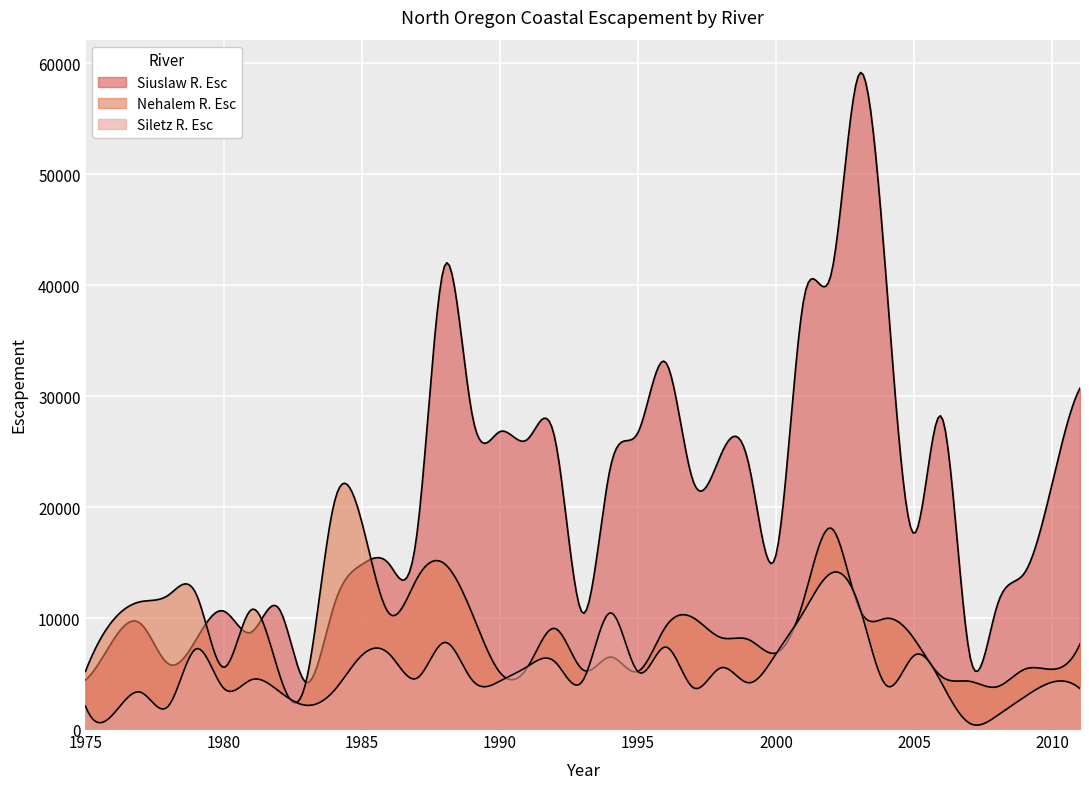

Does the chart display data point markers on the line(s)?

No